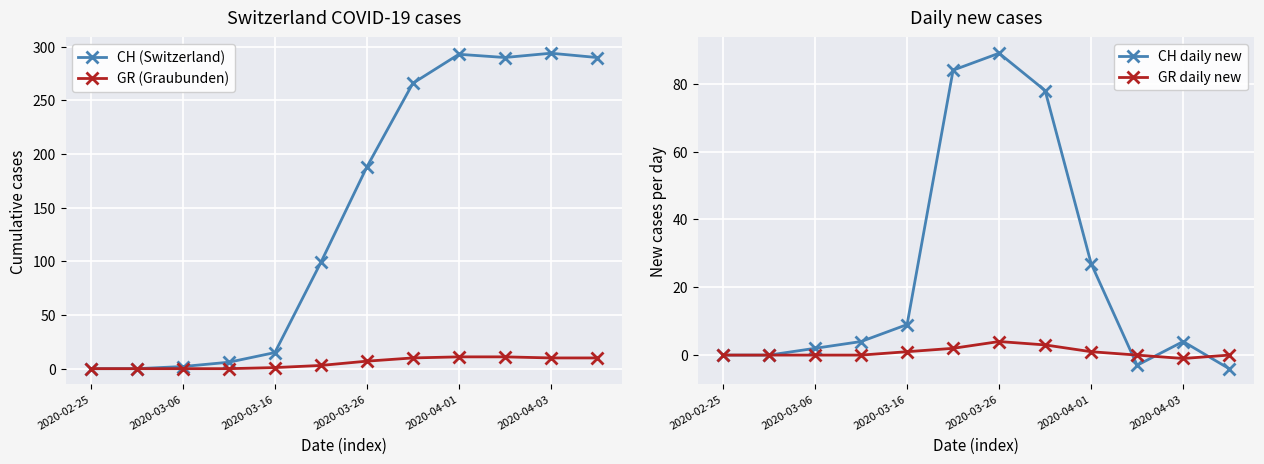

The value of GR (Graubunden) at 2020-04-01 is 11. True or false?

True